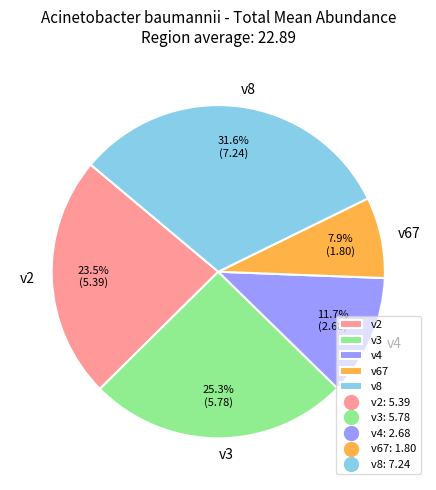

Is it true that v3 is 25% of the pie?

True